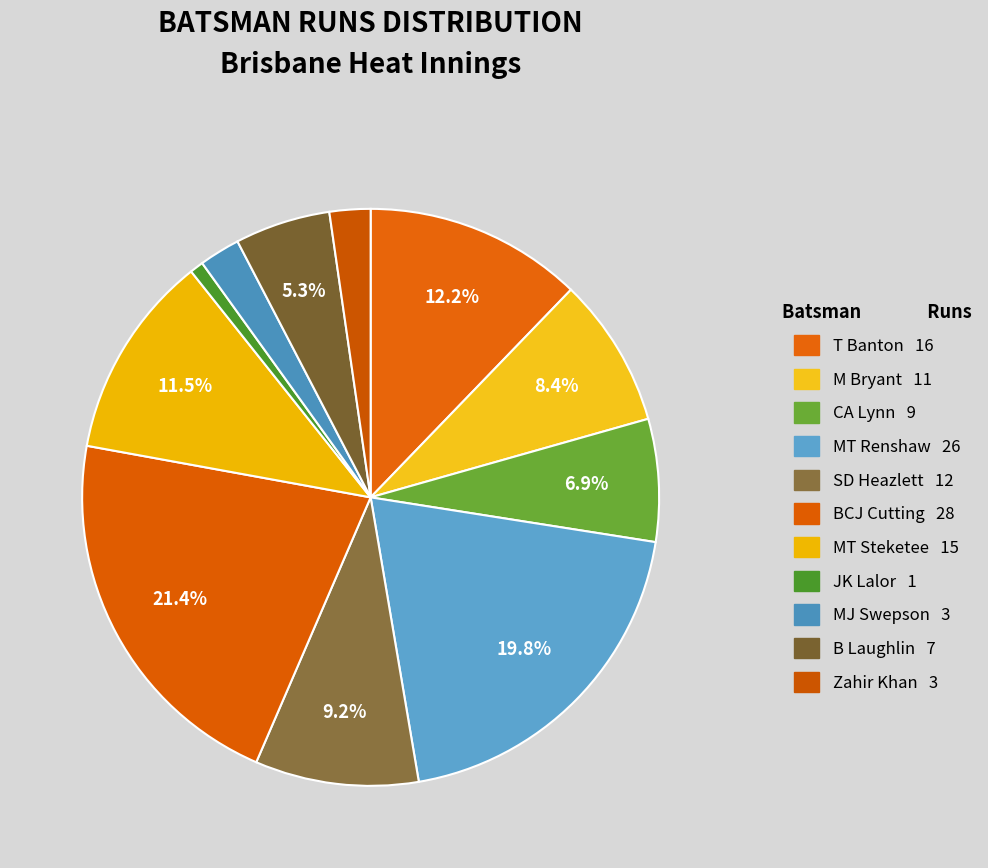

True or false: CA Lynn accounts for 14% of the total.

False